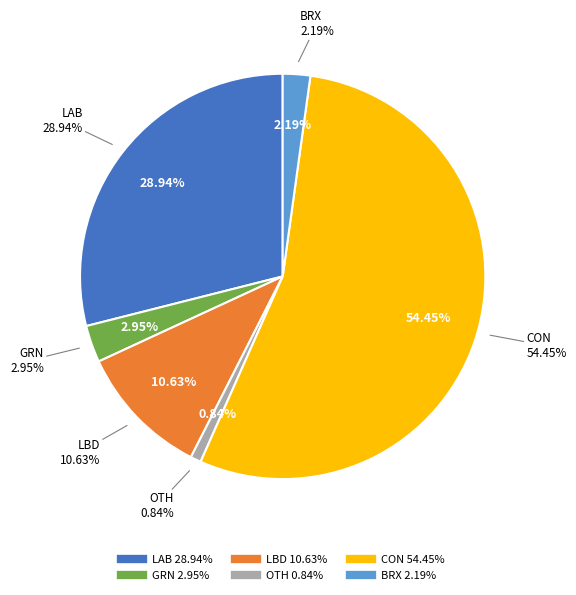

What is the change in value from LAB to BRX?

-26.8